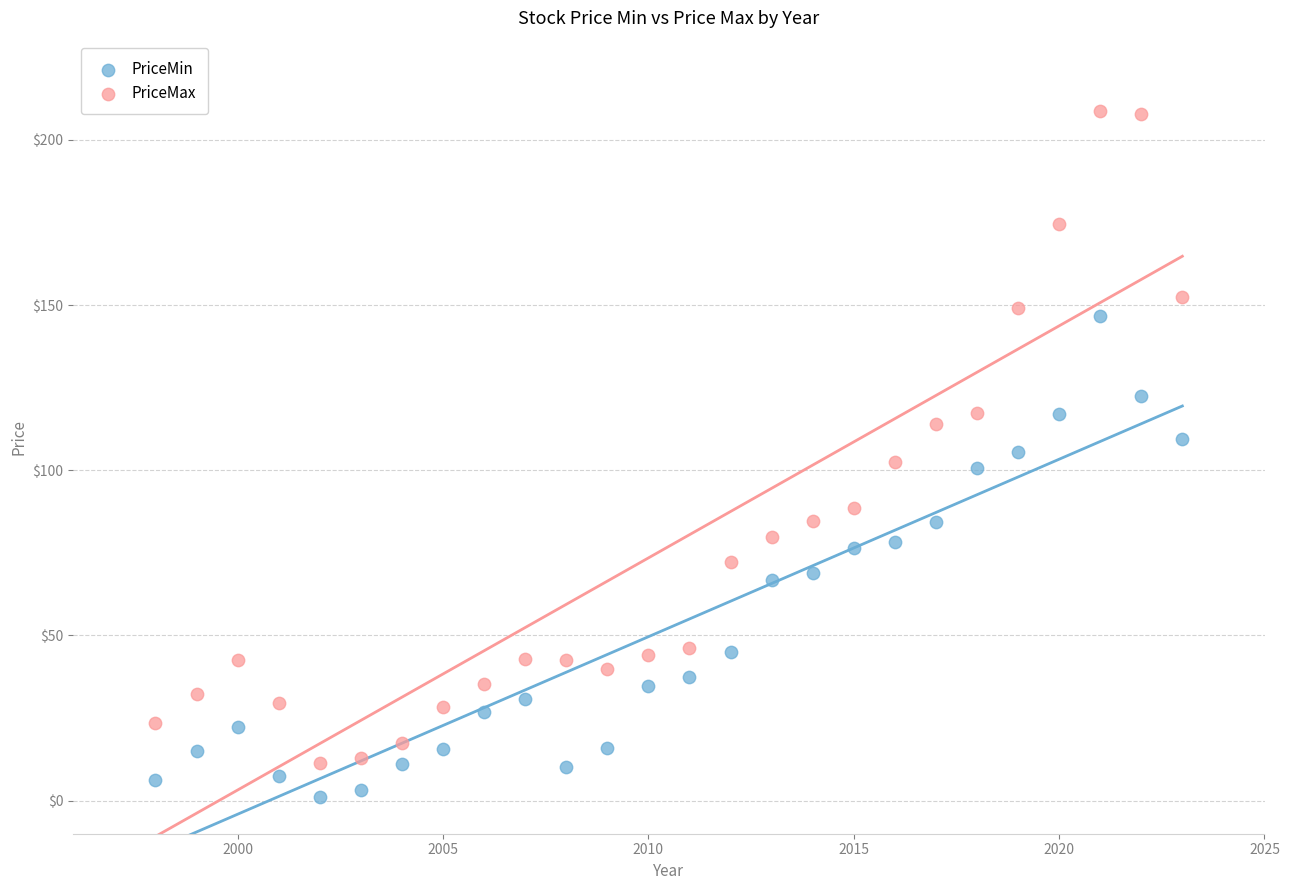

Which series contains the lowest Y value?

PriceMin